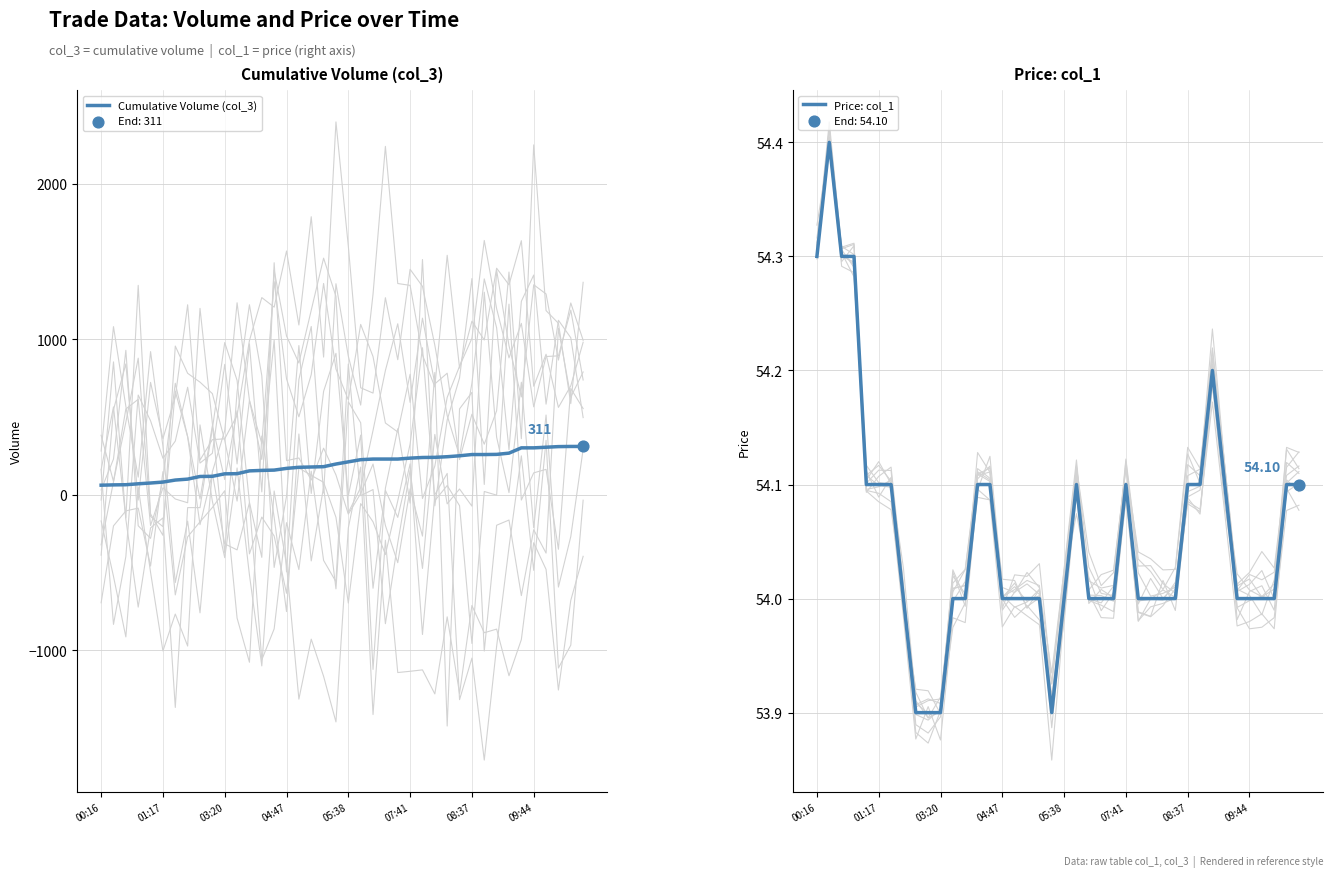

What are all the series names shown in the legend?

Cumulative Volume (col_3), Price: col_1